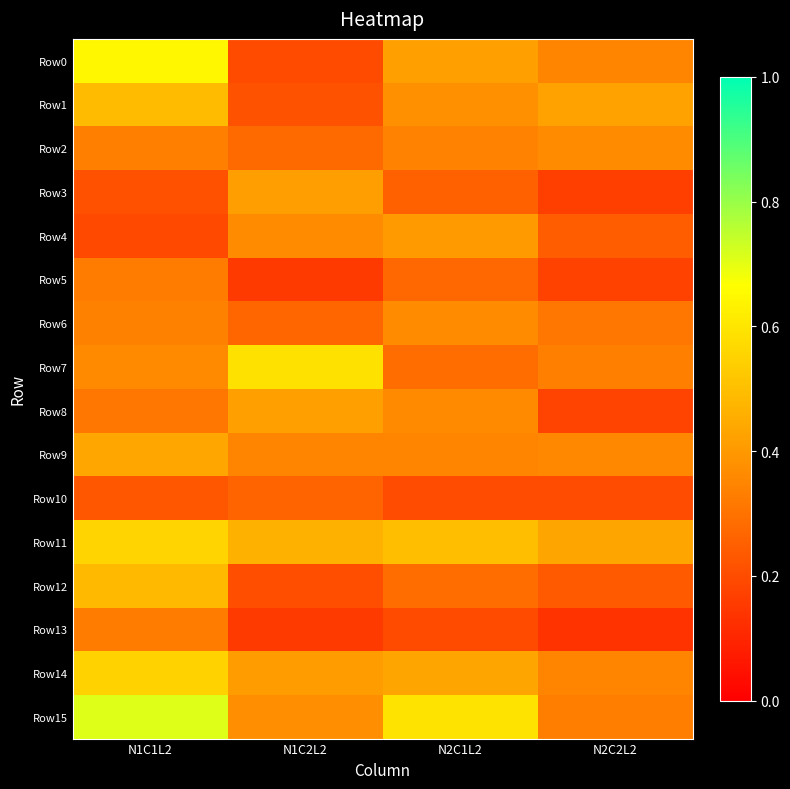

How many distinct data groups are displayed?

16